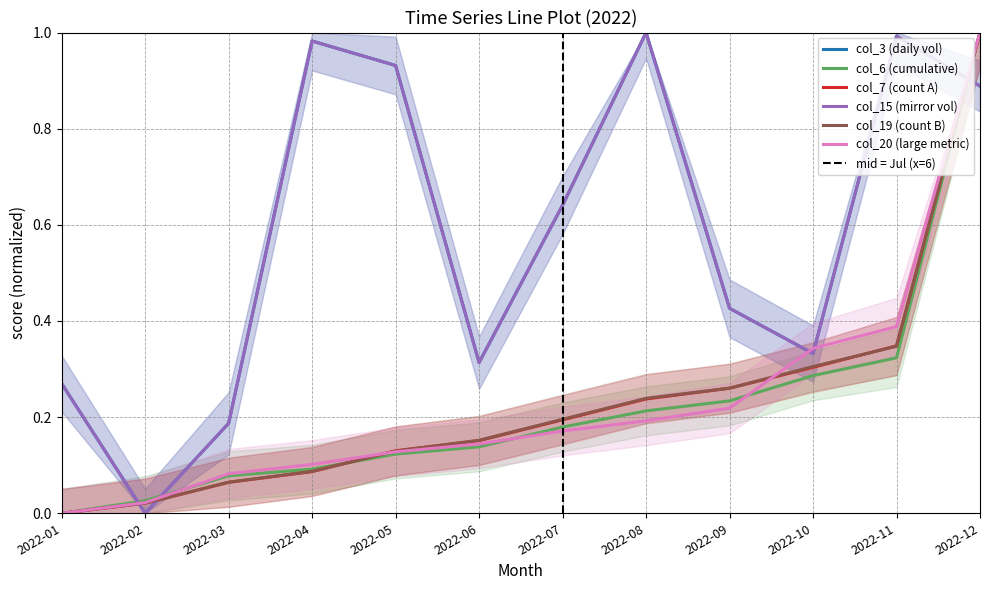

Count the number of data series in this chart.

6